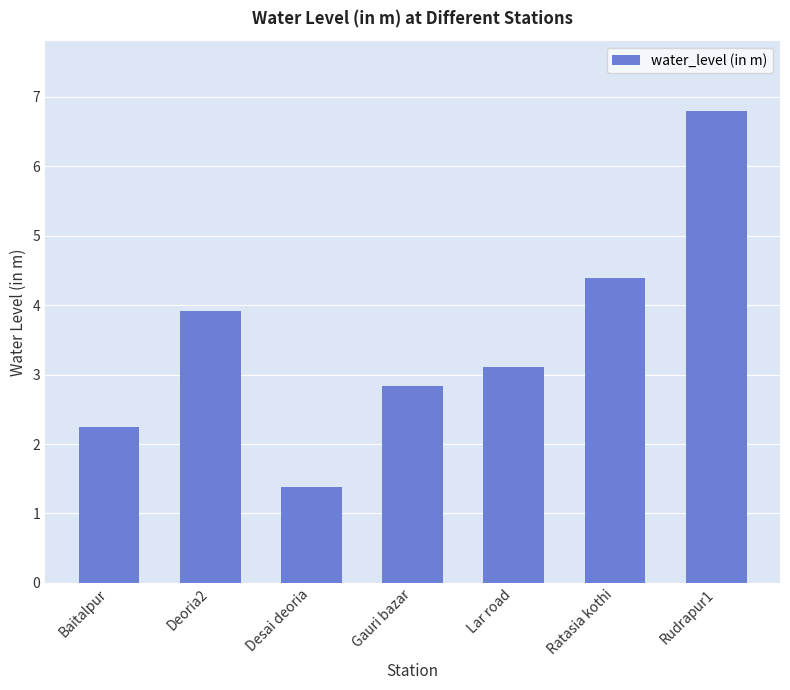

How many bars are there in total?

7